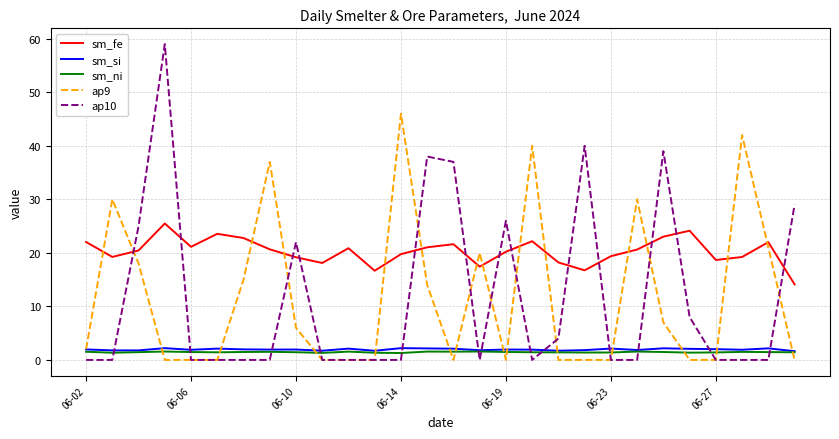

Which series has the widest spread of values?

ap10